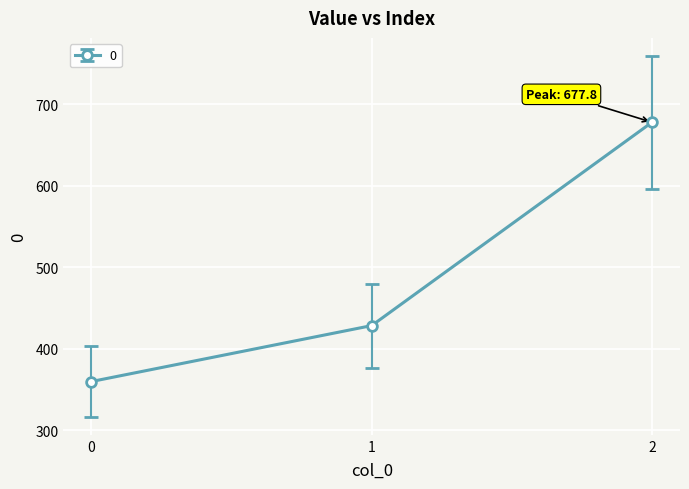

Does the chart have visible grid lines?

Yes